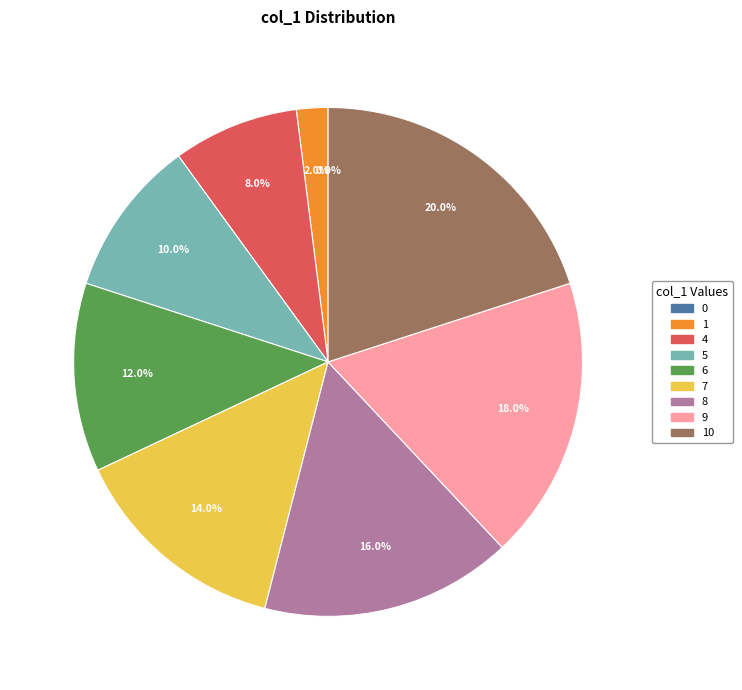

The 0 slice represents 10% of the pie. True or false?

False